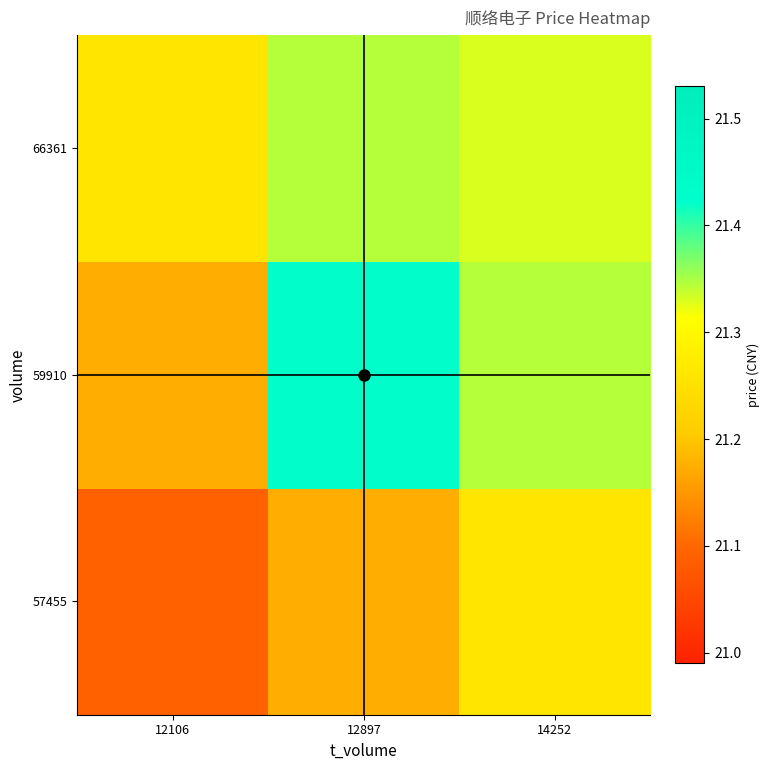

Which series has the largest range (max minus min)?

59910